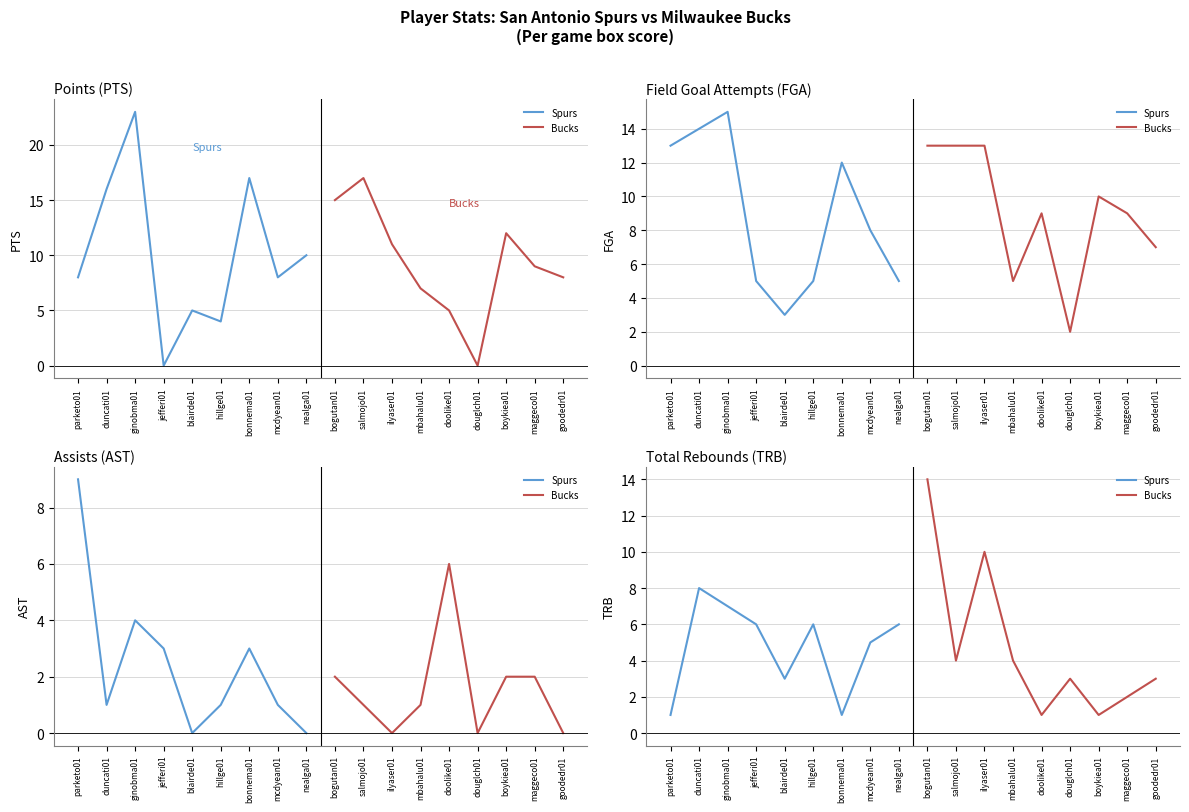

Reading right to left, extract all data points from this chart.

Spurs: 6	5	1	6	3	6	7	8	1
Bucks: 3	2	1	3	1	4	10	4	14